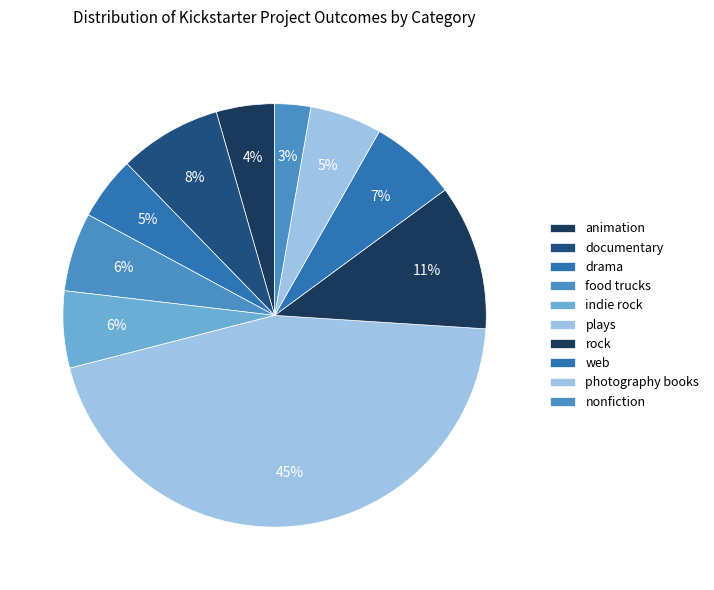

Rank the categories by value from lowest to highest.

nonfiction, animation, drama, photography books, indie rock, food trucks, web, documentary, rock, plays